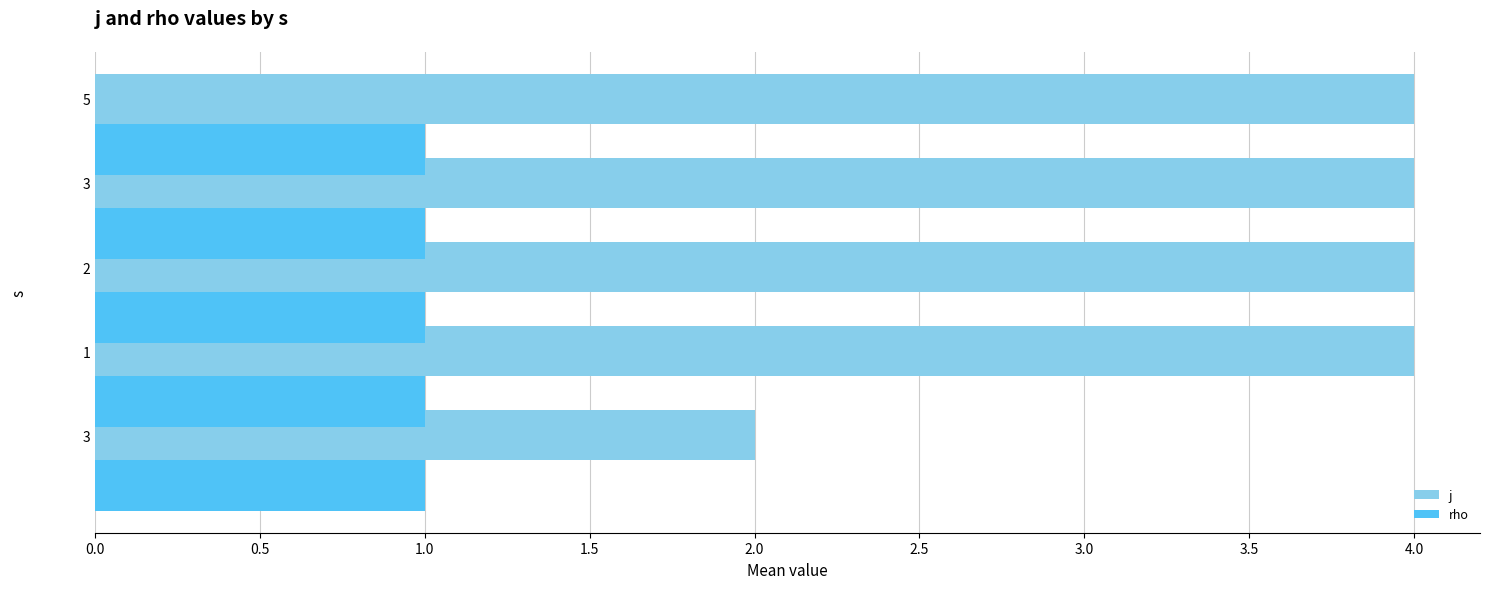

At how many categories does at least one series exceed 2?

4